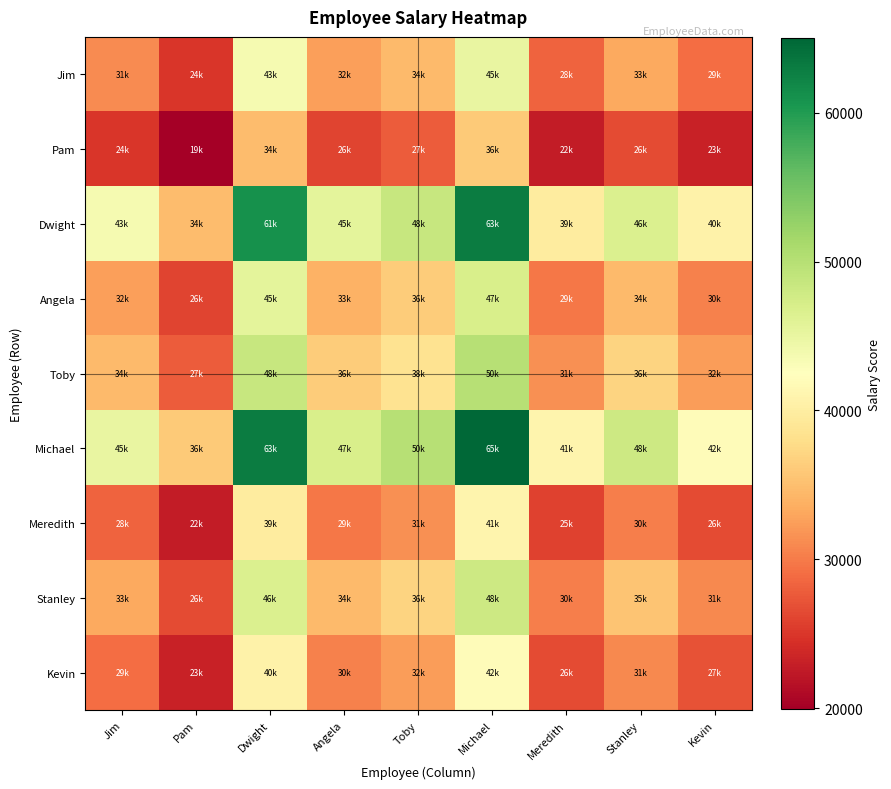

Rank the series by their maximum value, from lowest to highest.

Pam, Meredith, Kevin, Jim, Angela, Stanley, Toby, Dwight, Michael